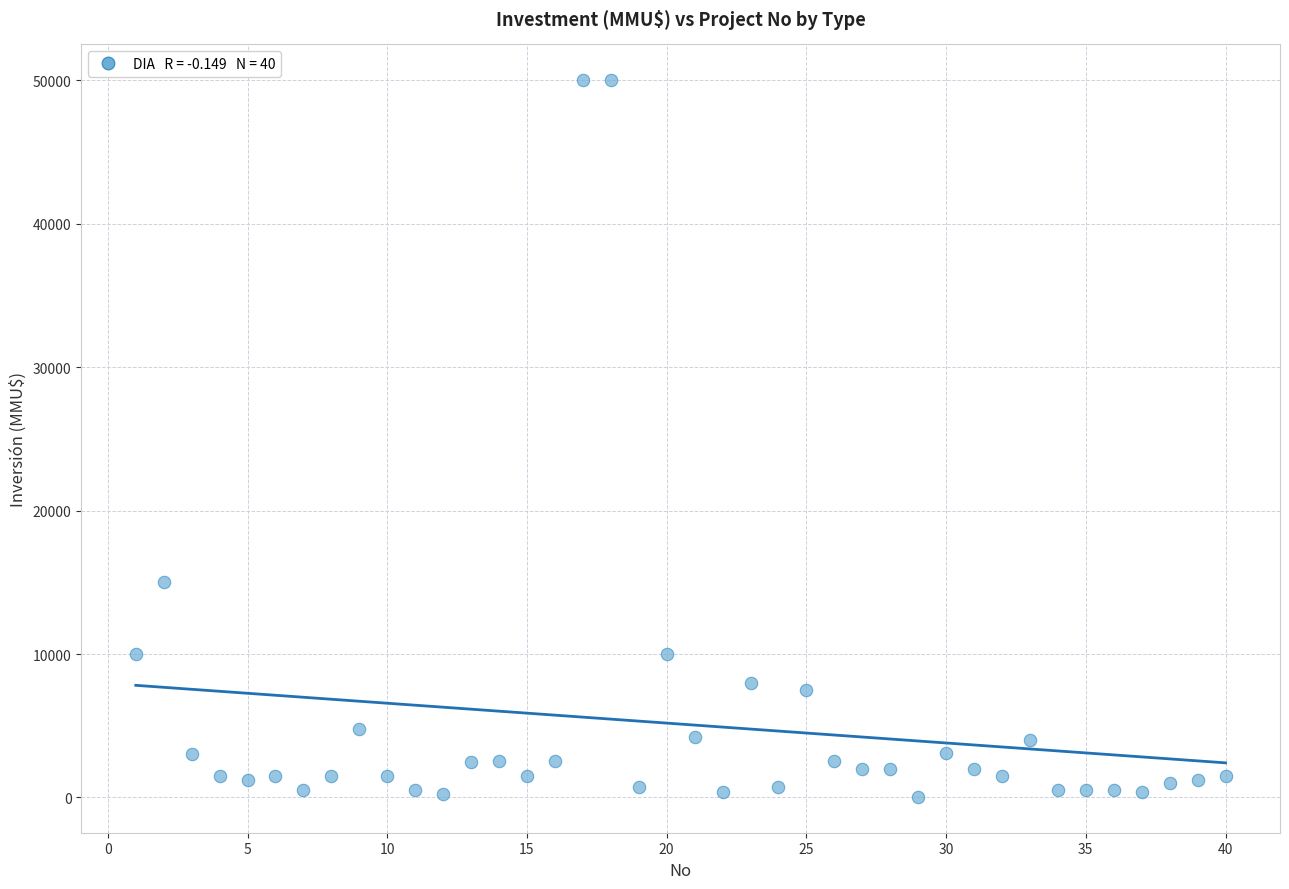

What is the range of X values (max minus min)?

39